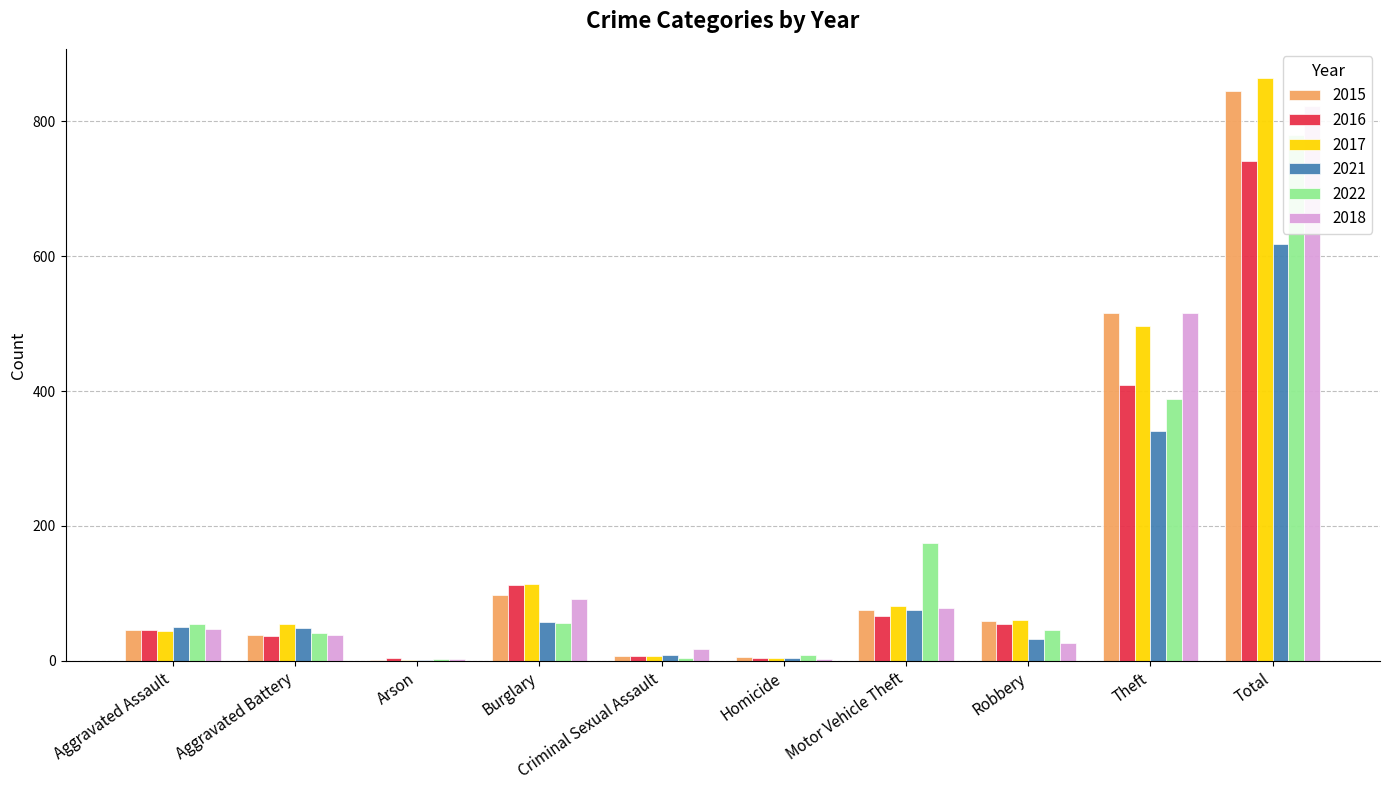

What is the label of the 10th bar from the left?

Total